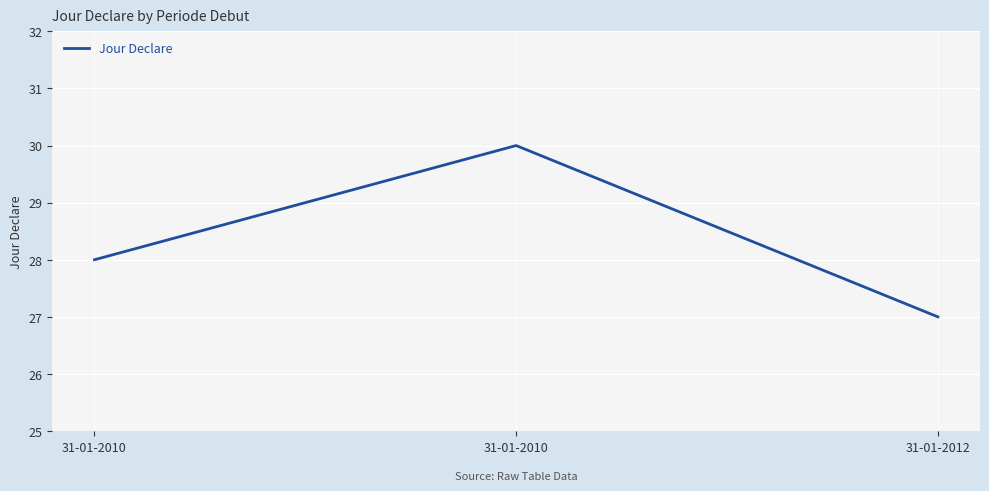

Which label corresponds to the smallest value in the chart?

31-01-2012